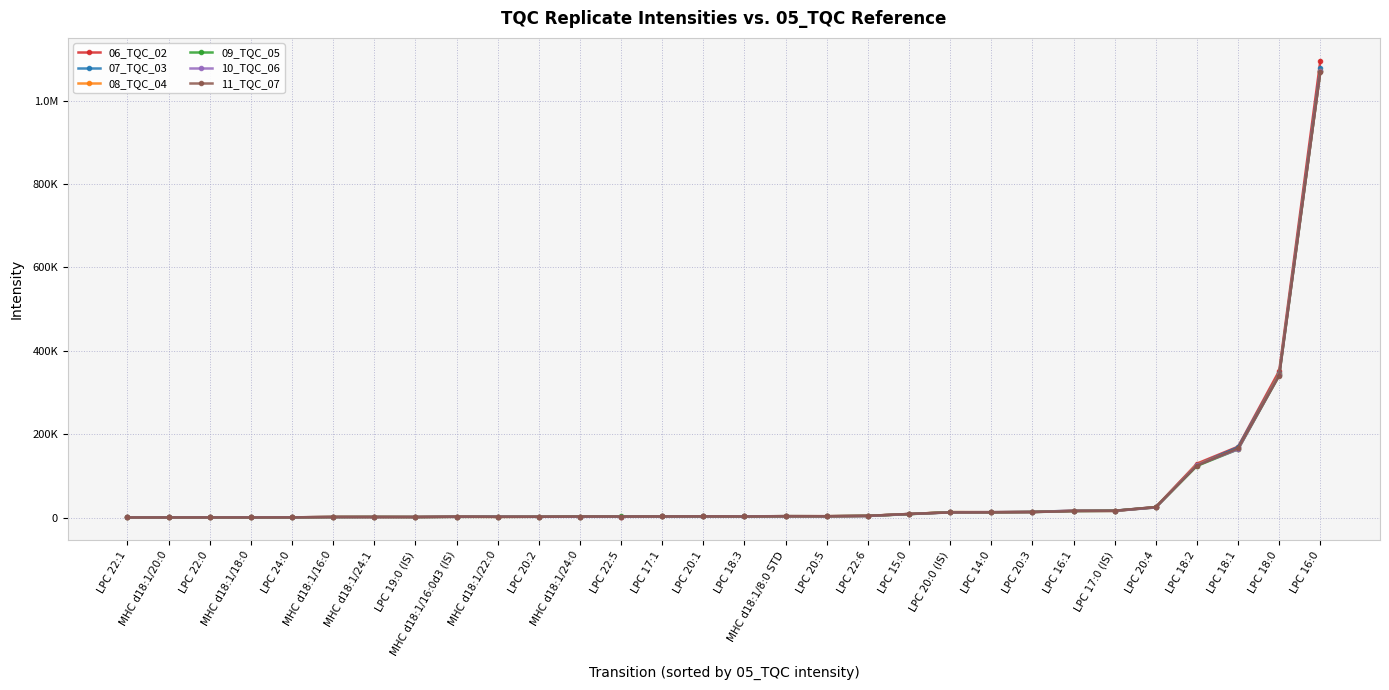

Which series ends up on top after the final intersection of 11_TQC_07 and 06_TQC_02?

06_TQC_02